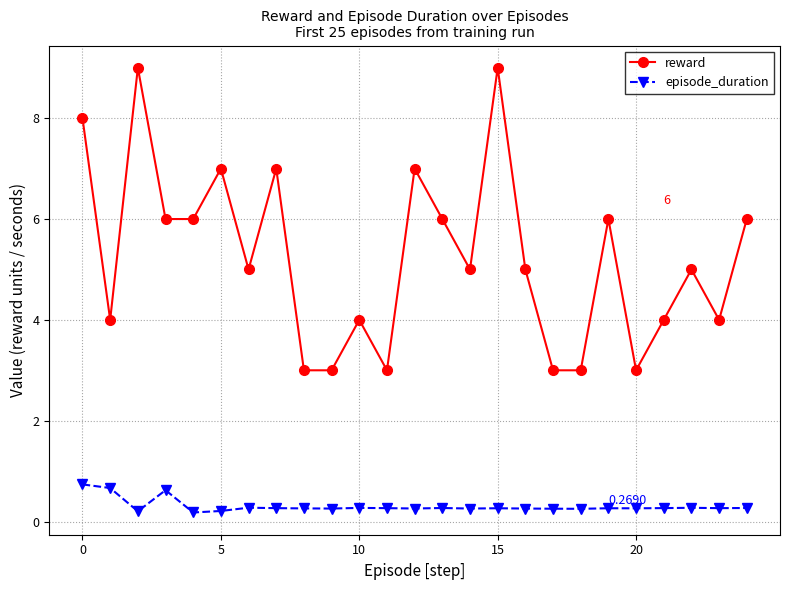

Which series has the largest range (max minus min)?

reward